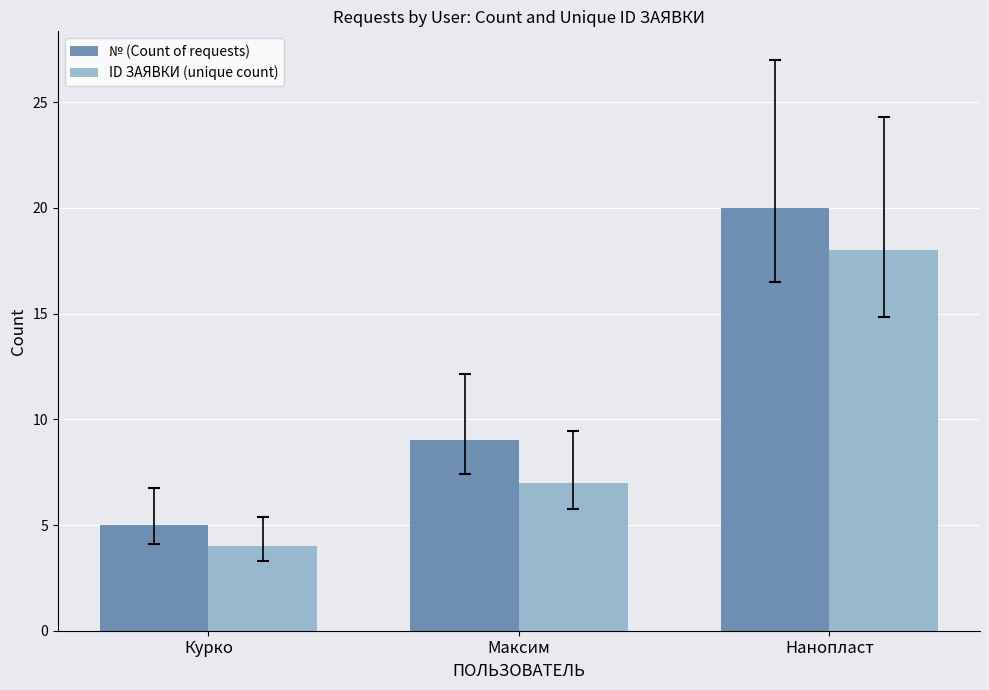

Reading left to right, list all the values displayed in this chart.

№ (Count of requests): Курко=5	Максим=9	Нанопласт=20
ID ЗАЯВКИ (unique count): Курко=4	Максим=7	Нанопласт=18